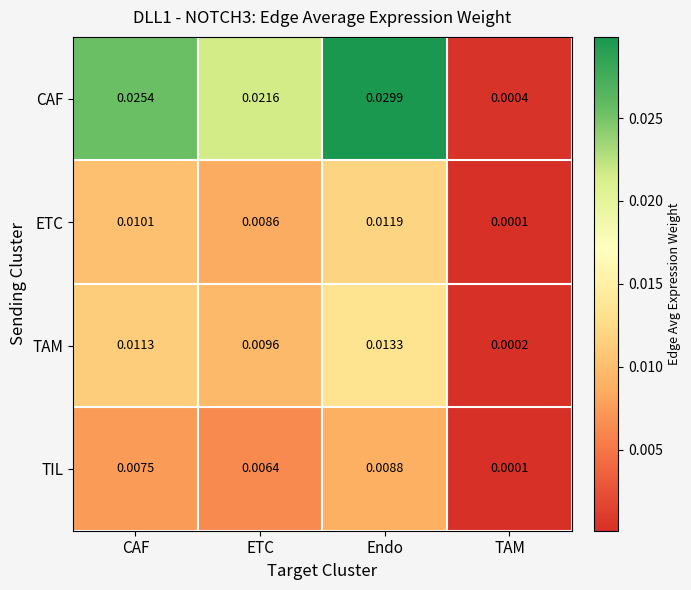

Which series has the largest total across all categories?

CAF